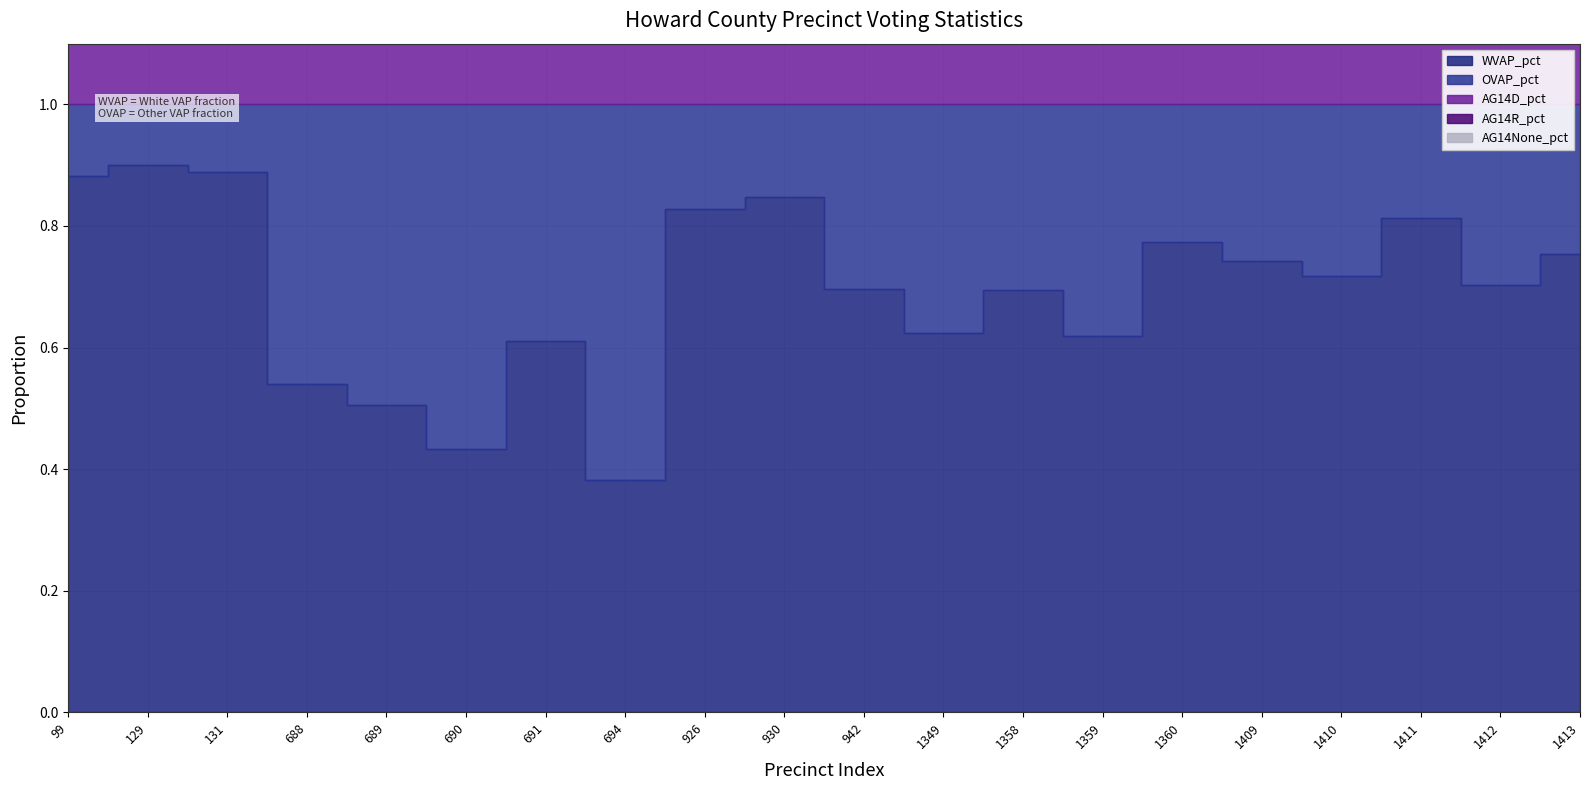

Reading right to left, list all the values displayed in this chart.

WVAP_pct: 1413=0.8	1412=0.7	1411=0.8	1410=0.7	1409=0.7	1360=0.8	1359=0.6	1358=0.7	1349=0.6	942=0.7	930=0.8	926=0.8	694=0.4	691=0.6	690=0.4	689=0.5	688=0.5	131=0.9	129=0.9	99=0.9
OVAP_pct: 1413=0.2	1412=0.3	1411=0.2	1410=0.3	1409=0.3	1360=0.2	1359=0.4	1358=0.3	1349=0.4	942=0.3	930=0.2	926=0.2	694=0.6	691=0.4	690=0.6	689=0.5	688=0.5	131=0.1	129=0.1	99=0.1
AG14D_pct: 1413=0.2	1412=0.1	1411=0.2	1410=0.2	1409=0.2	1360=0.2	1359=0.2	1358=0.1	1349=0.2	942=0.1	930=0.2	926=0.1	694=0.2	691=0.1	690=0.2	689=0.2	688=0.1	131=0.1	129=0.1	99=0.1
AG14R_pct: 1413=0.3	1412=0.2	1411=0.2	1410=0.2	1409=0.2	1360=0.2	1359=0.2	1358=0.2	1349=0.2	942=0.2	930=0.3	926=0.3	694=0.1	691=0.1	690=0.1	689=0.1	688=0.1	131=0.4	129=0.3	99=0.4
AG14None_pct: 1413=0.6	1412=0.7	1411=0.6	1410=0.7	1409=0.6	1360=0.6	1359=0.5	1358=0.7	1349=0.6	942=0.7	930=0.5	926=0.5	694=0.7	691=0.8	690=0.7	689=0.7	688=0.8	131=0.4	129=0.6	99=0.5